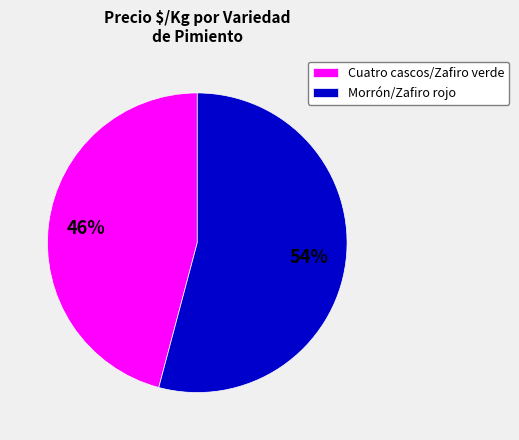

Which category has the smallest portion of the pie?

Cuatro cascos/Zafiro verde